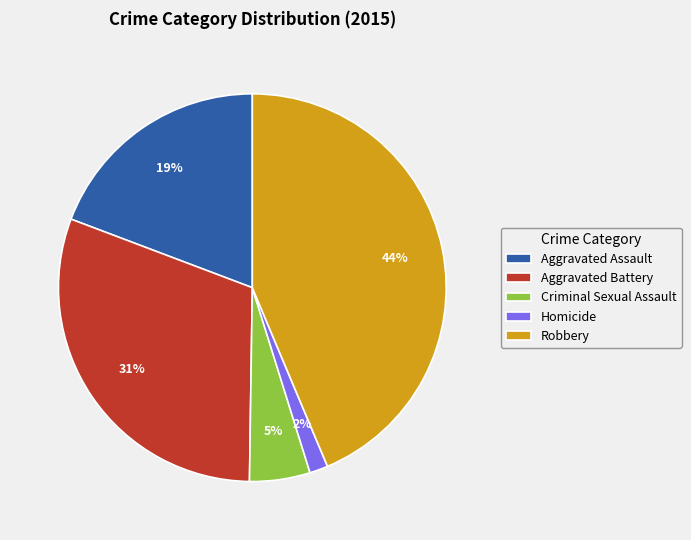

Is Criminal Sexual Assault the majority of the pie?

No